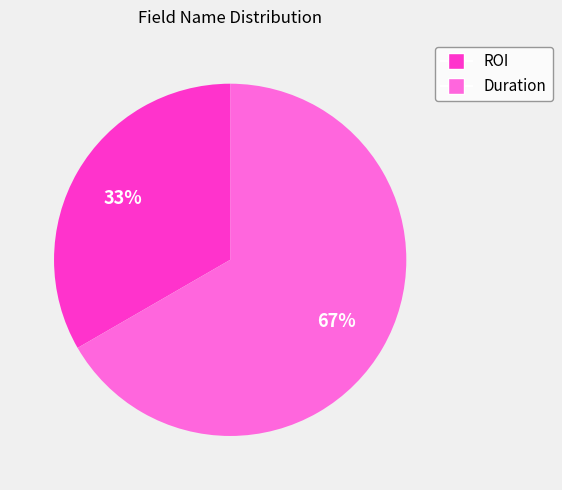

Combined, do ROI and Duration account for over 50%?

Yes